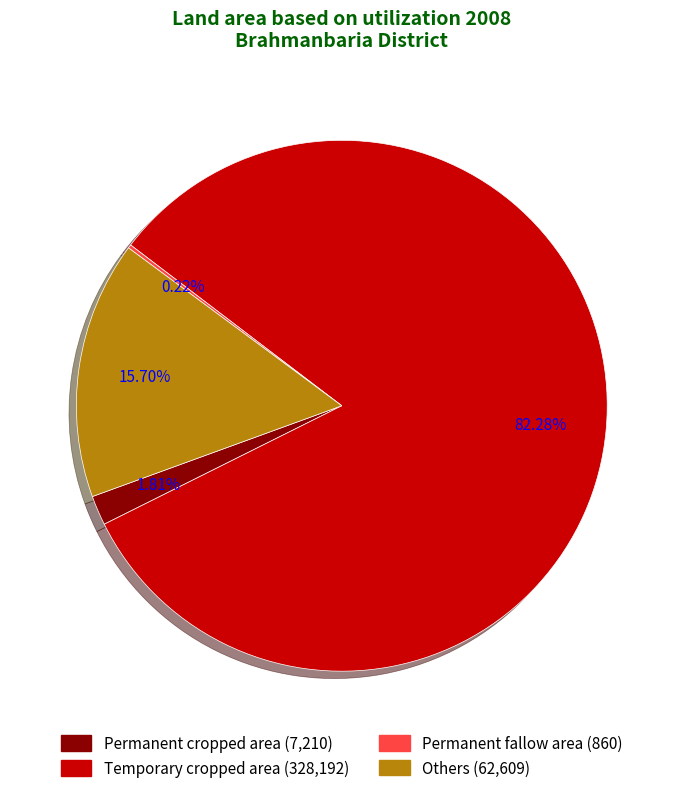

Does Temporary cropped area represent more than half of the total?

Yes